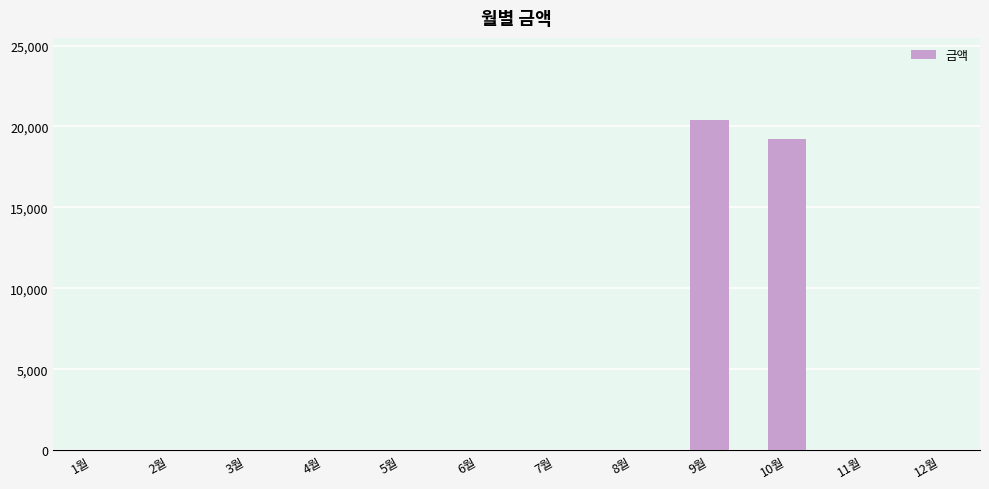

What is the maximum value shown in the chart?

20380